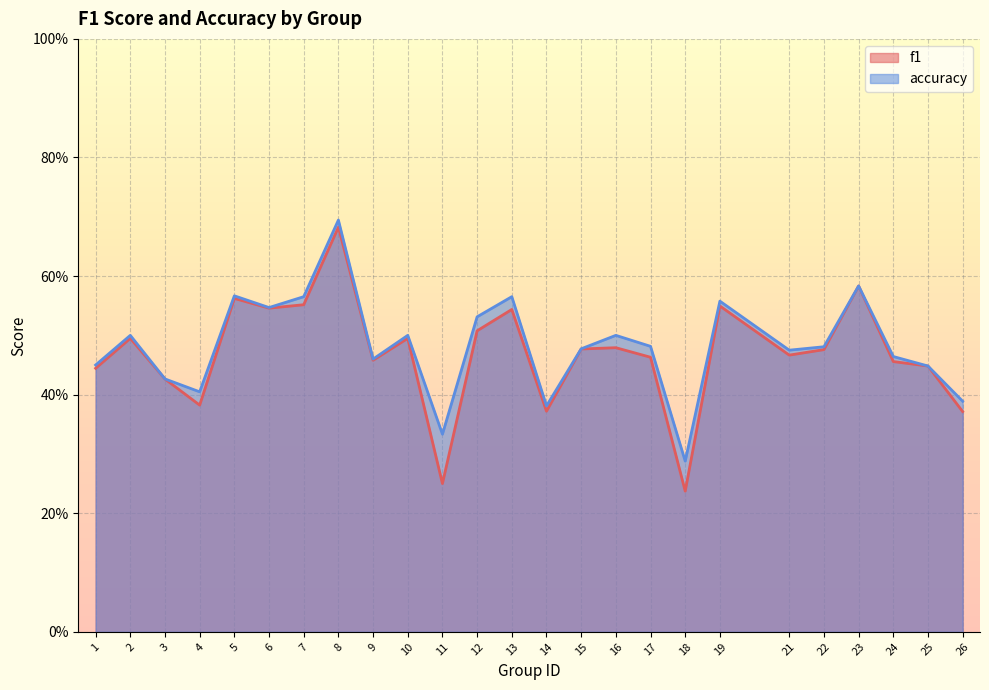

Rank the series by their maximum value, from lowest to highest.

f1, accuracy